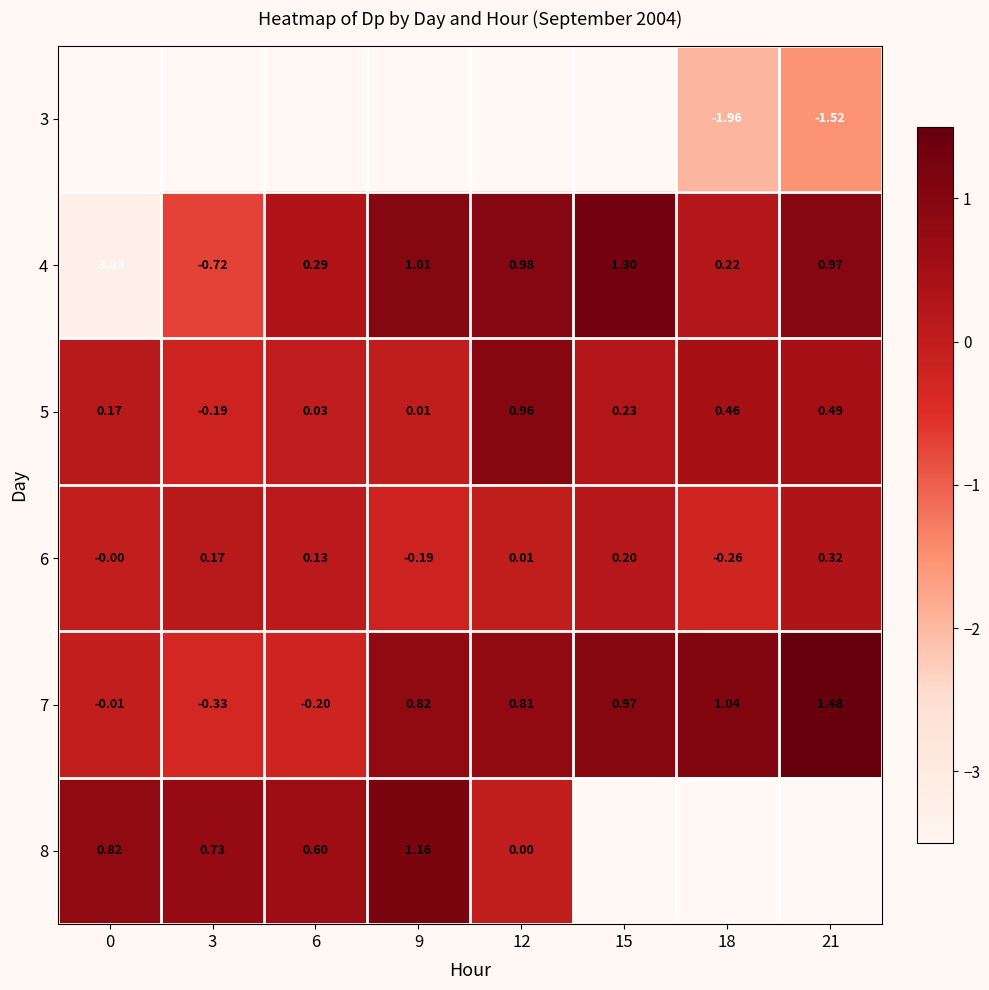

Is it true that row_3 equals 0.3 at 15?

False